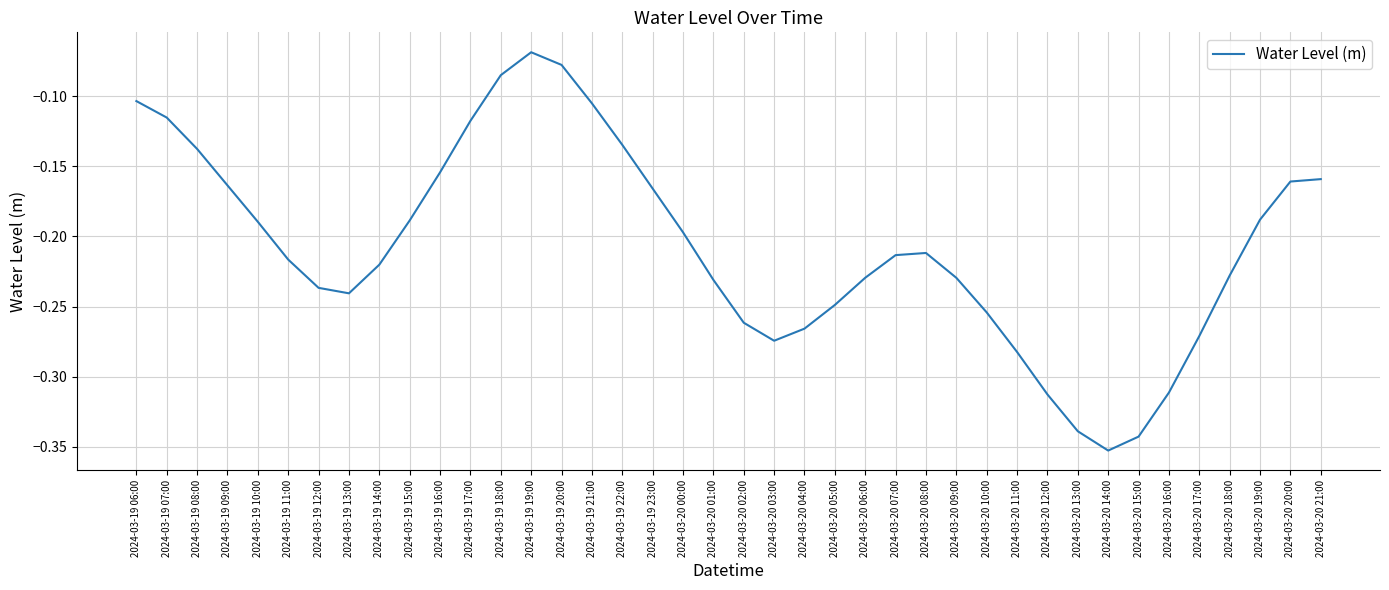

What position from the right is 2024-03-19 06:00?

40